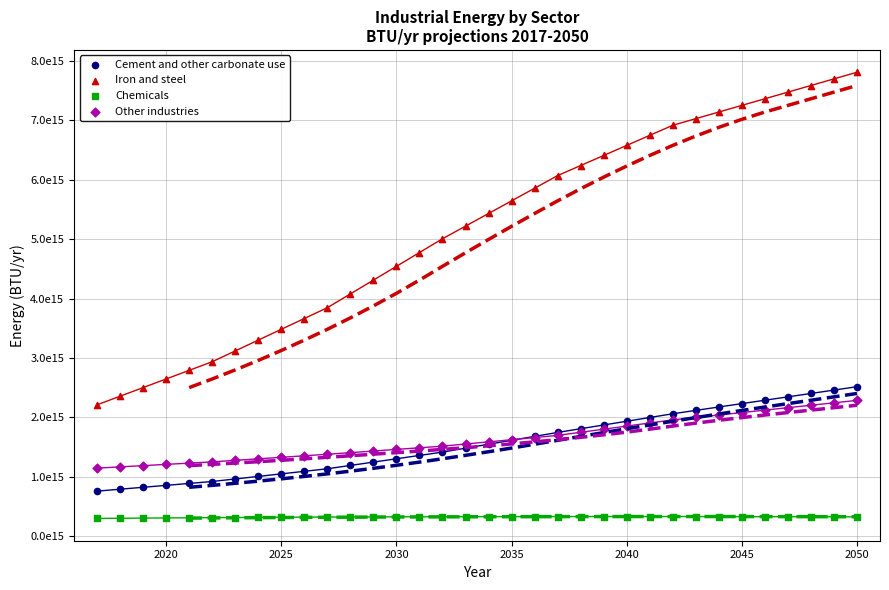

Which series contains the lowest Y value?

Chemicals